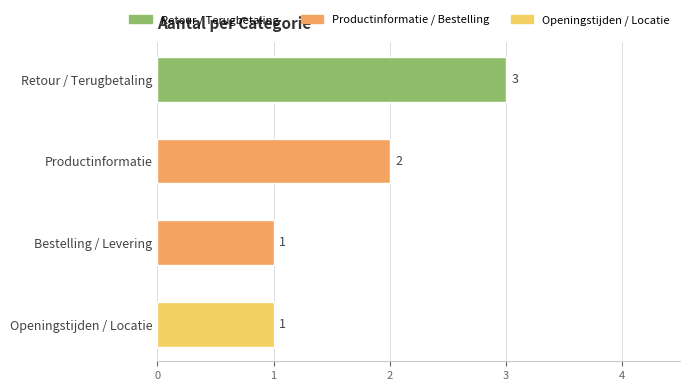

The value at Openingstijden / Locatie is 1. True or false?

True